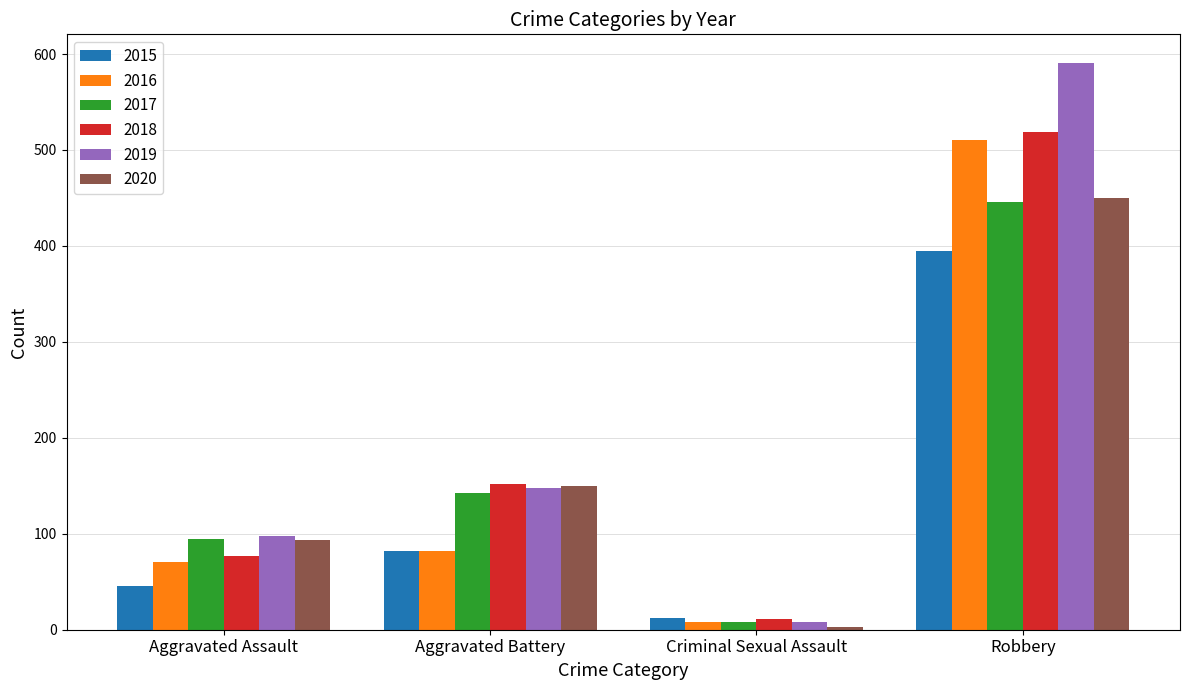

What is the difference between the 2018 values at Criminal Sexual Assault and Aggravated Assault?

66